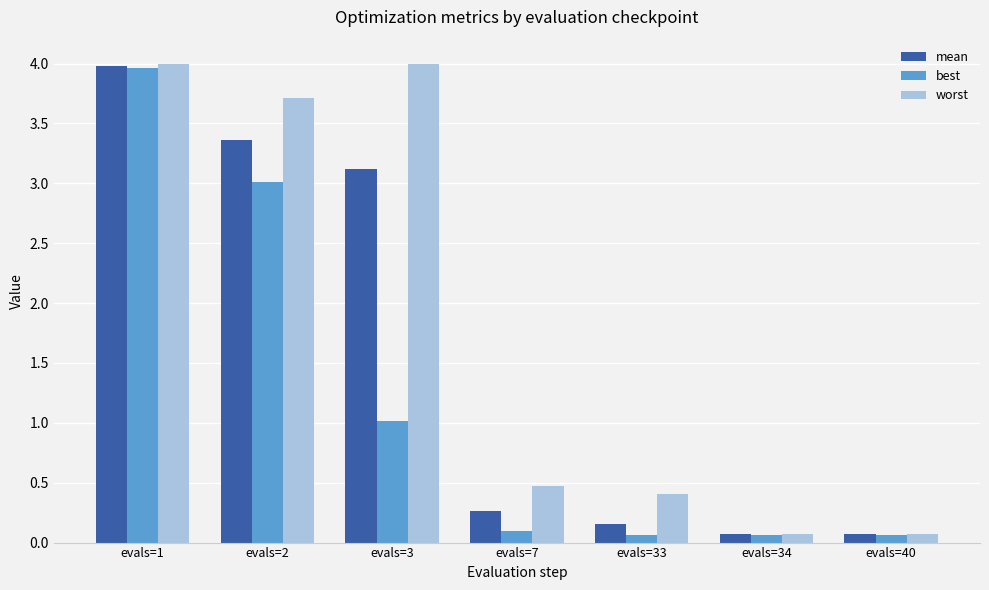

How many groups of bars are there?

7